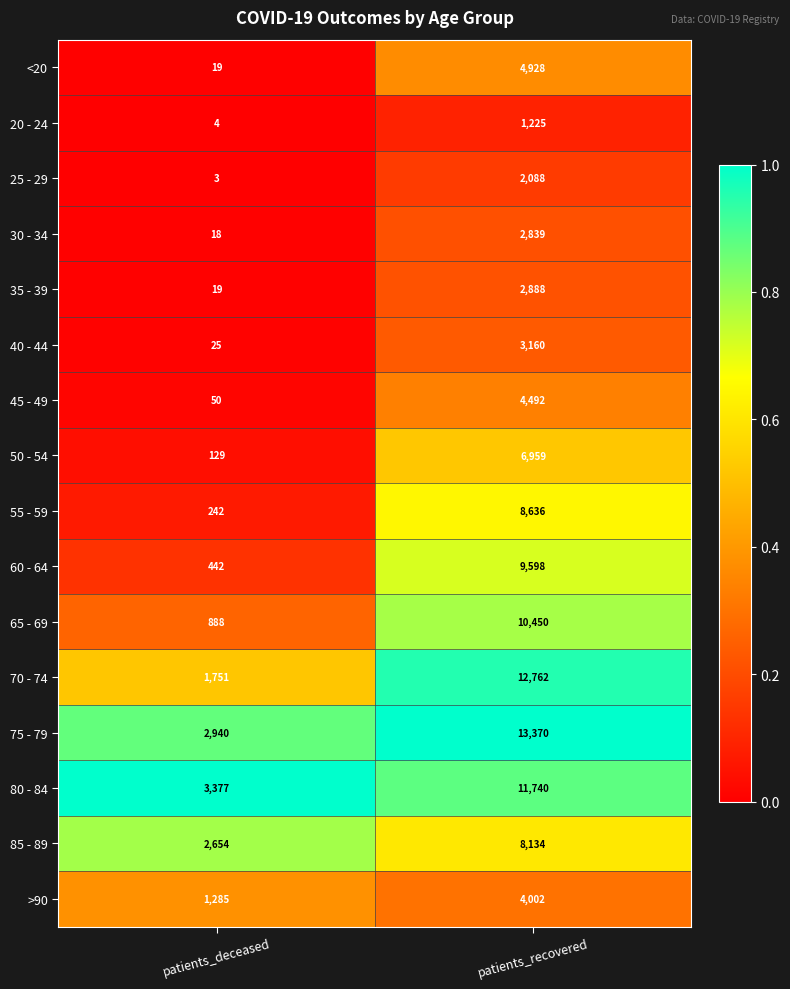

List the series in order of their peak value, highest first.

75 - 79, 70 - 74, 80 - 84, 65 - 69, 60 - 64, 55 - 59, 85 - 89, 50 - 54, <20, 45 - 49, >90, 40 - 44, 35 - 39, 30 - 34, 25 - 29, 20 - 24